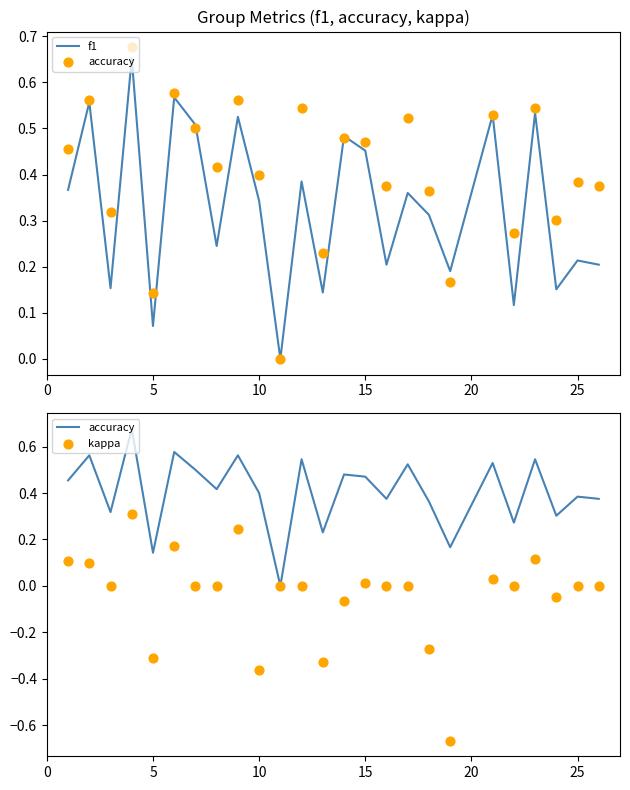

Is the value of kappa at 30 greater than the value of f1 at 19?

No